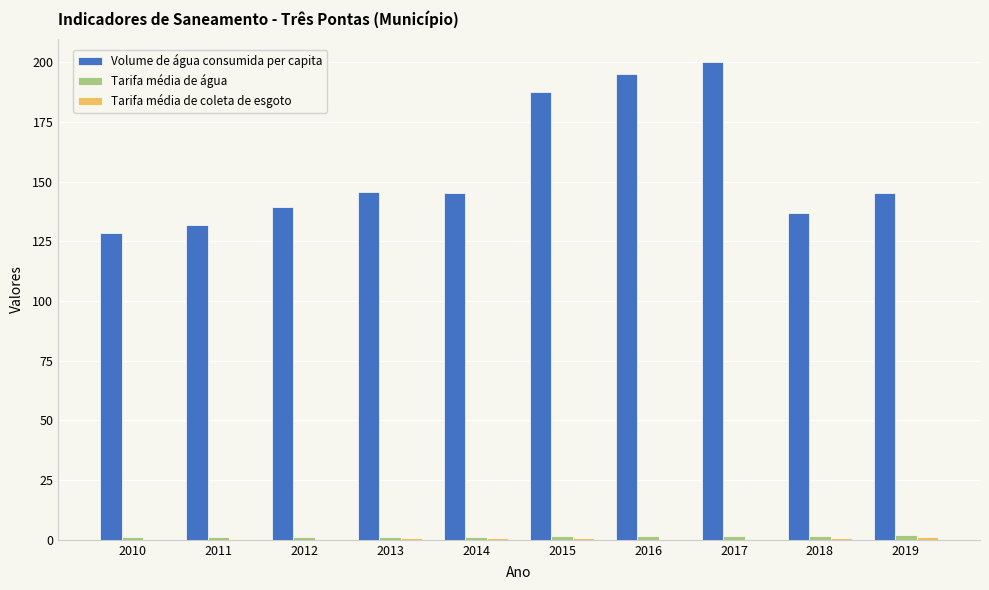

Which series has the largest total across all categories?

Volume de água consumida per capita